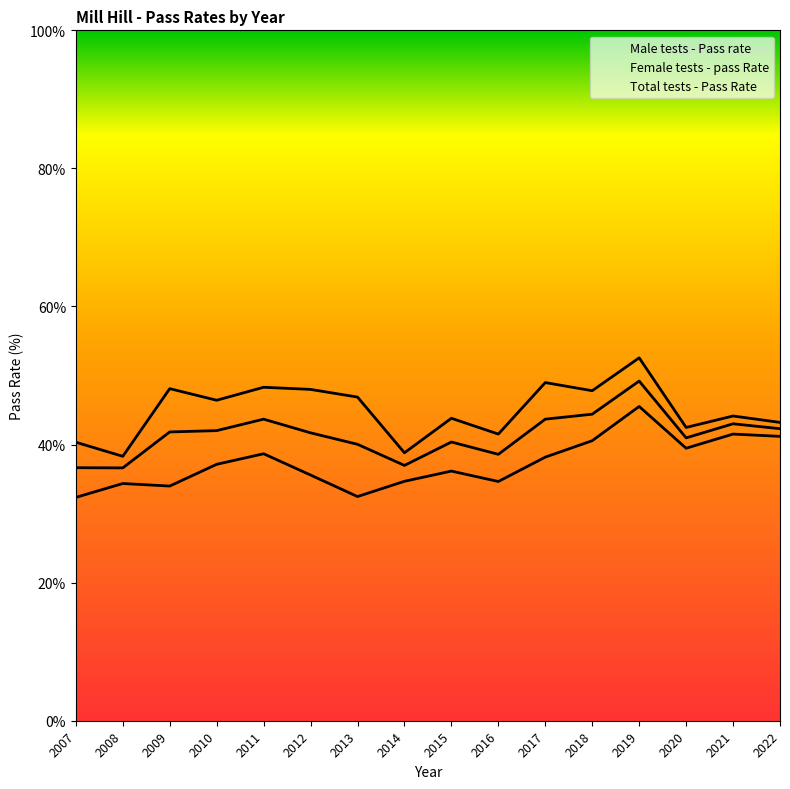

How many interior local valleys does the Female tests - pass Rate series have?

4